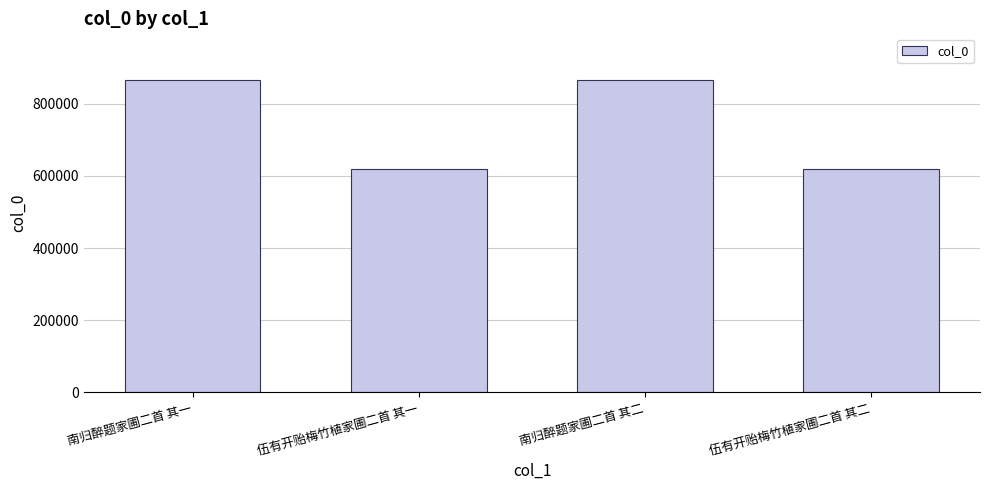

What is the maximum value shown in the chart?

865419